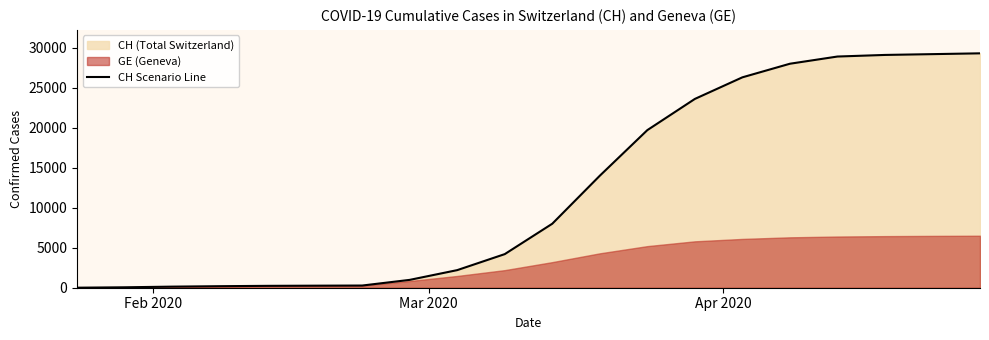

What is the highest value of the CH Scenario Line series?

29300